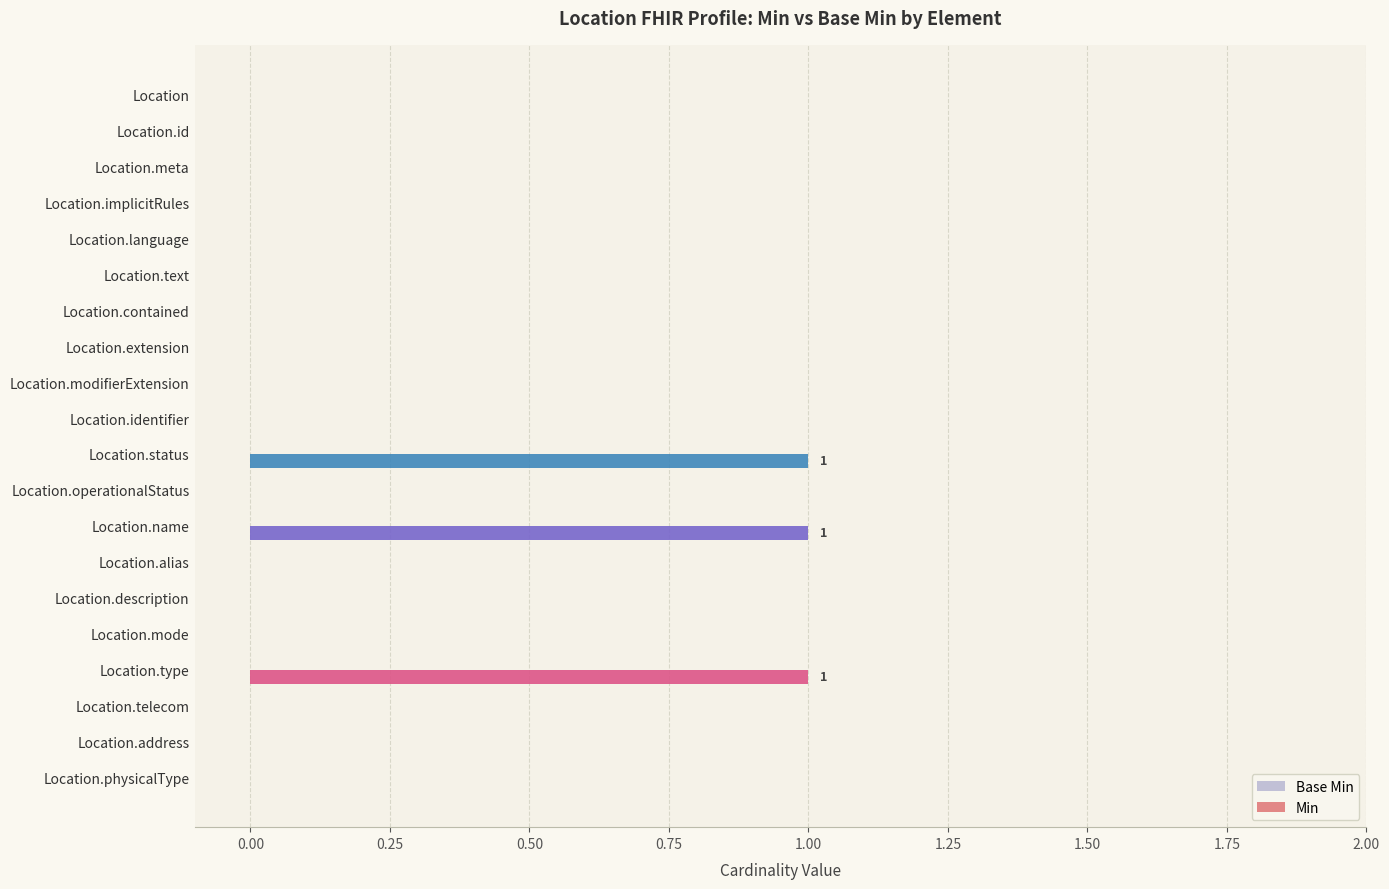

The value at Location.meta is 0. True or false?

True